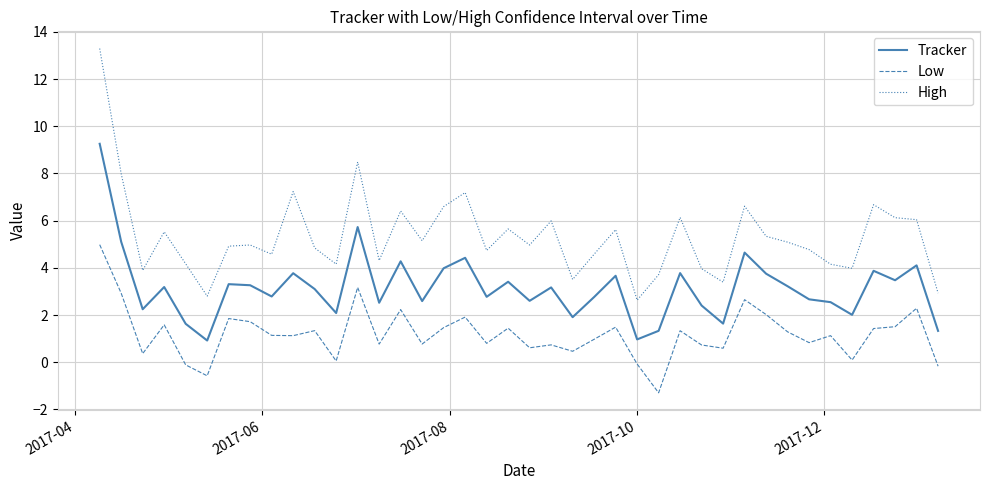

How many categories are shown in the chart?

40